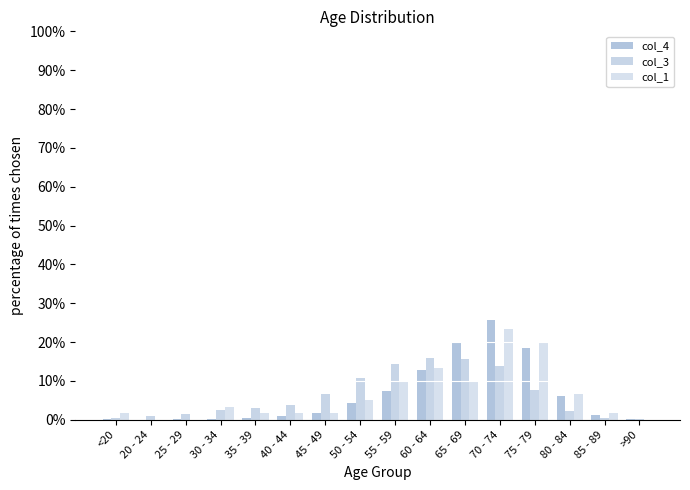

Which has a higher value, 60 - 64 or 50 - 54?

60 - 64